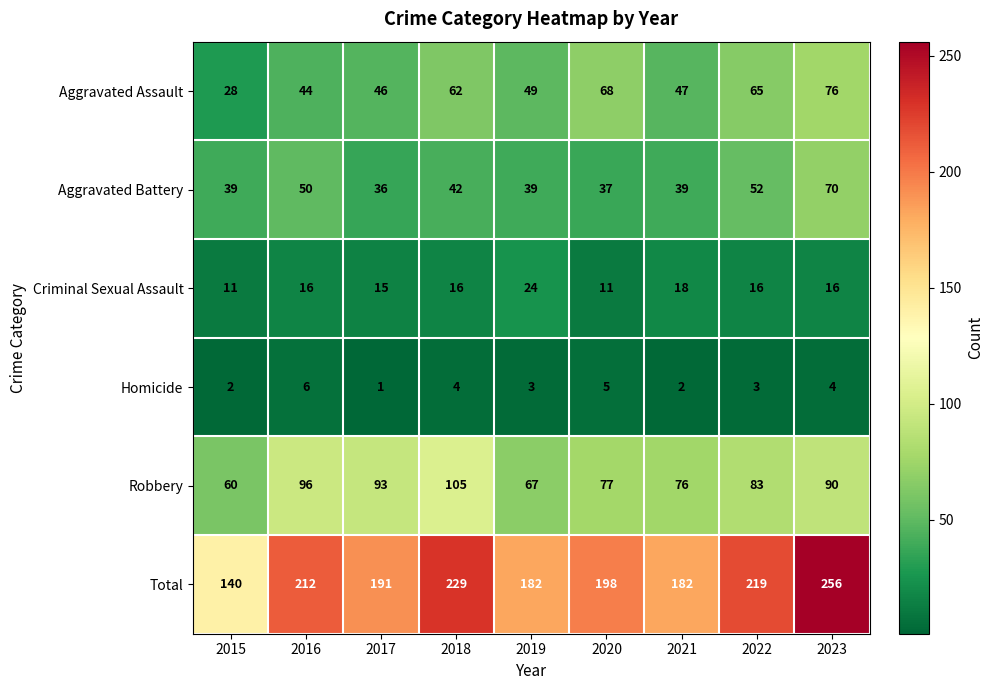

At which category is the sum across all series the highest?

2023